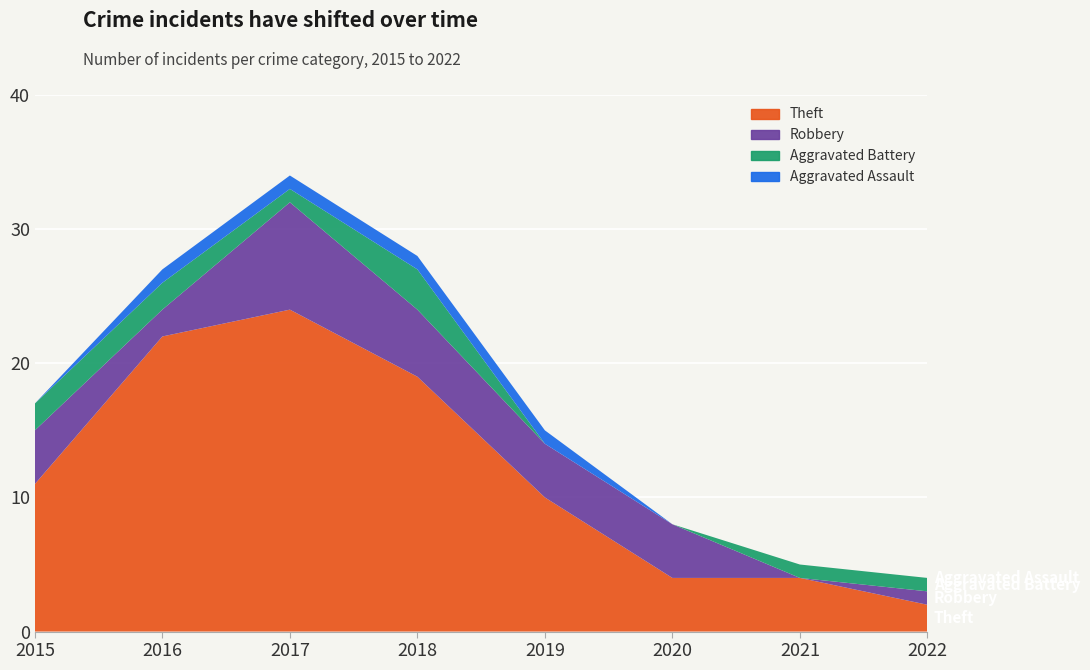

Reading left to right, list all the values displayed in this chart.

Theft: 2015=11	2016=22	2017=24	2018=19	2019=10	2020=4	2021=4	2022=2
Robbery: 2015=4	2016=2	2017=8	2018=5	2019=4	2020=4	2021=0	2022=1
Aggravated Battery: 2015=2	2016=2	2017=1	2018=3	2019=0	2020=0	2021=1	2022=1
Aggravated Assault: 2015=0	2016=1	2017=1	2018=1	2019=1	2020=0	2021=0	2022=0